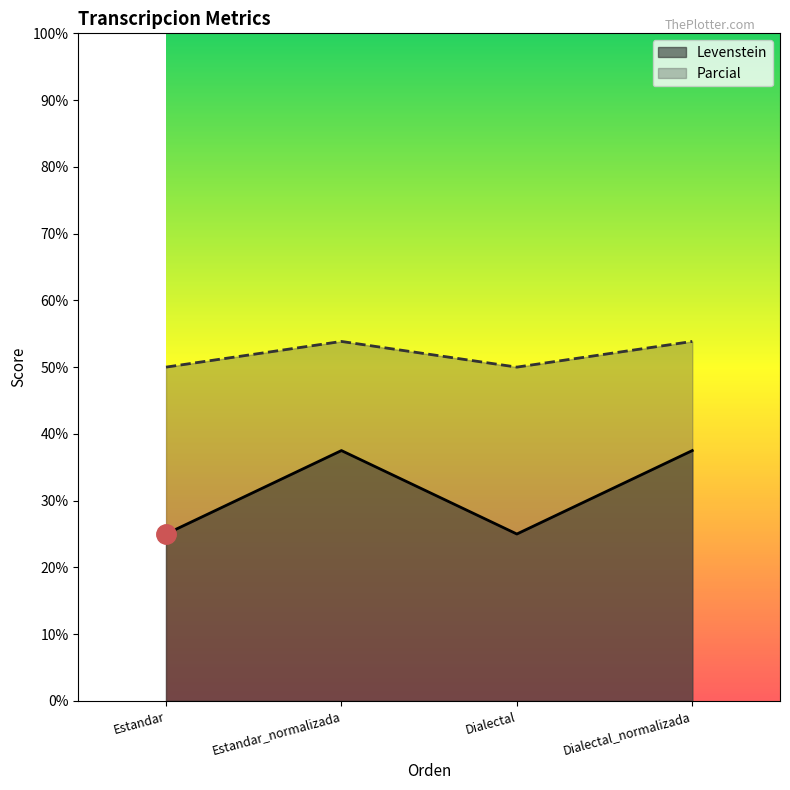

What is the total value across all series at Dialectal?

75.0